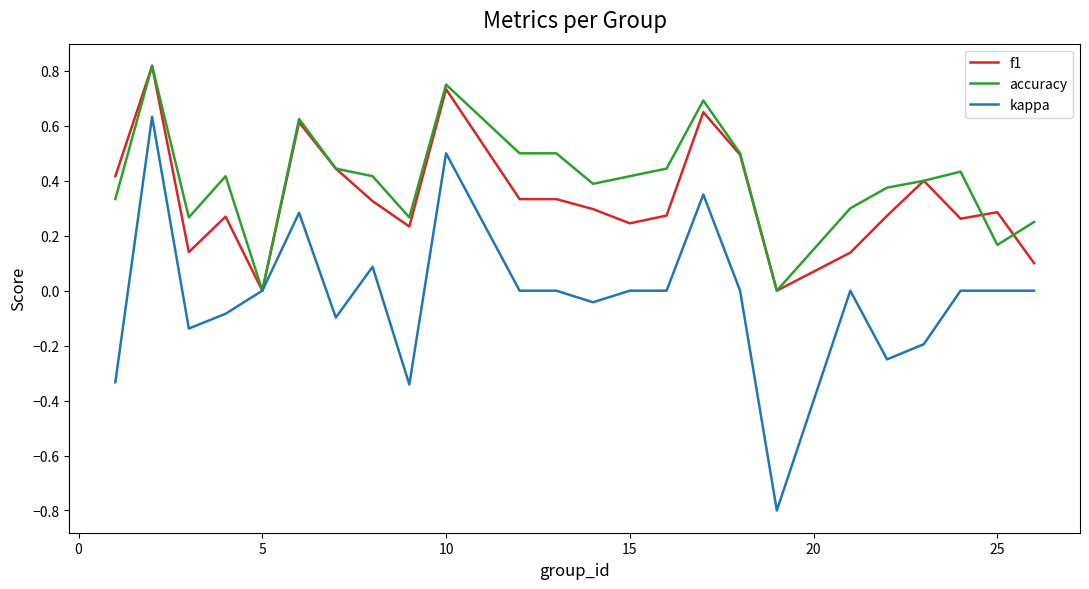

What is the smallest value displayed?

-0.8